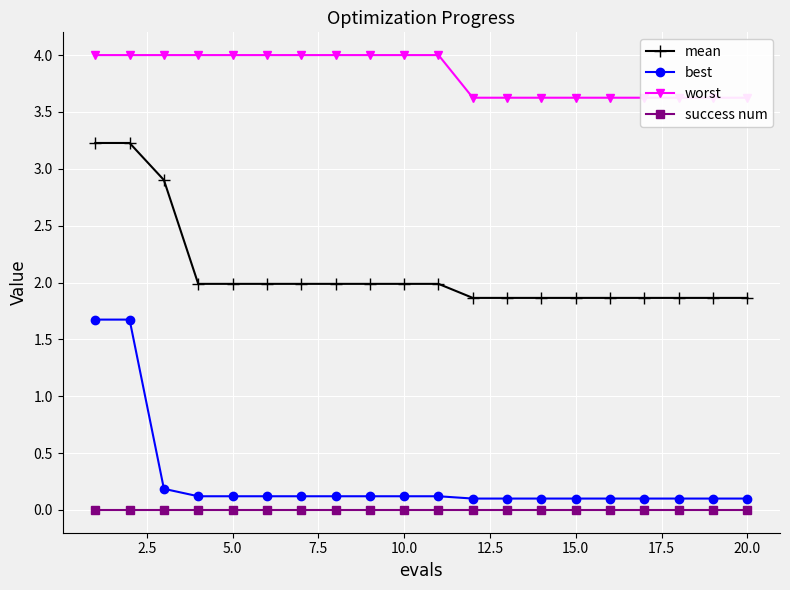

What is the maximum value for worst?

4.0